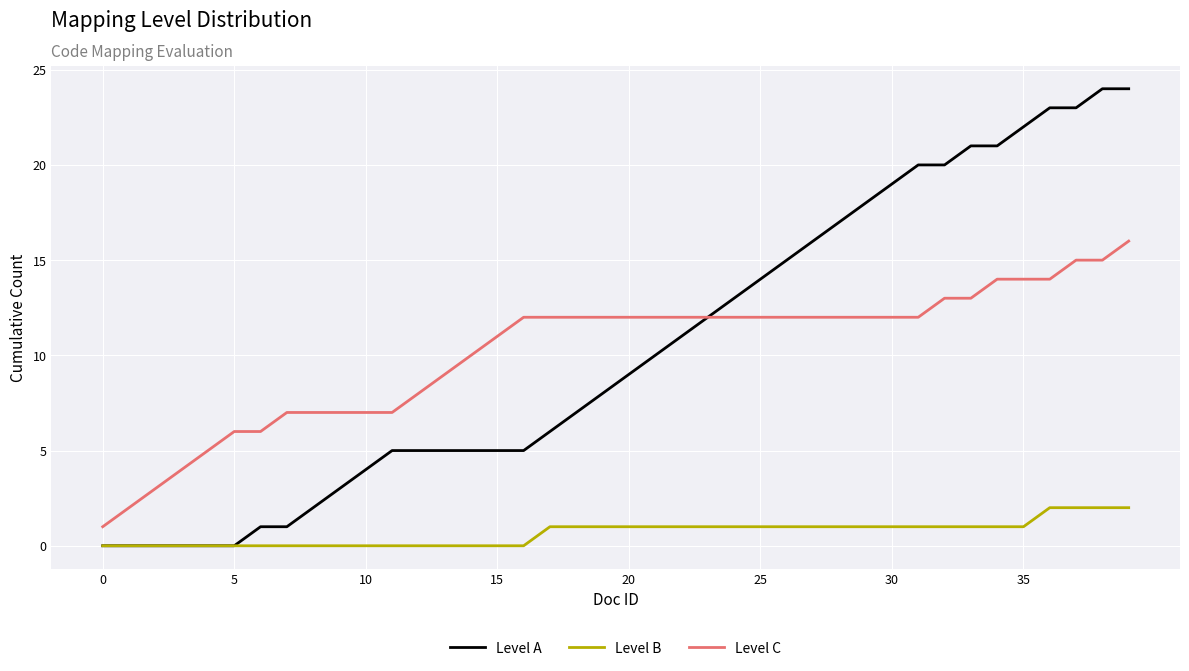

What is the sum of all Level C values?

406